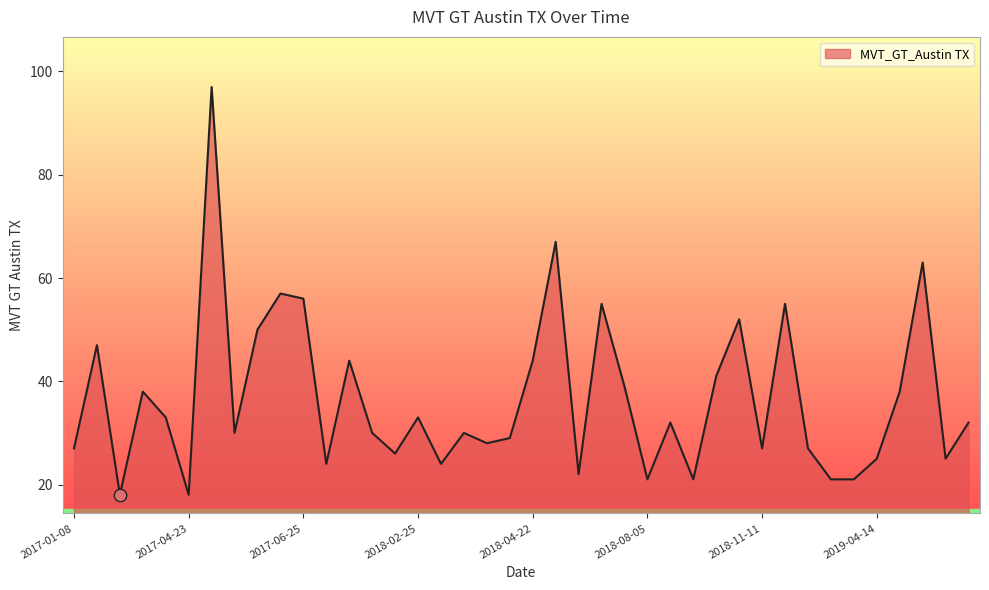

What is the greatest value displayed?

97